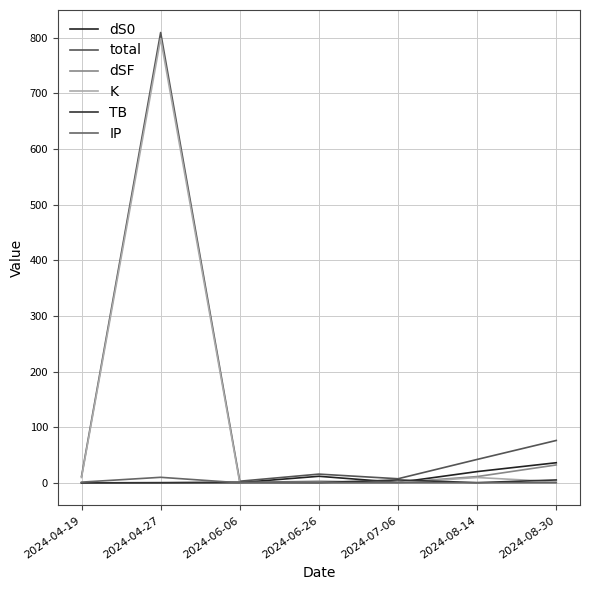

At how many categories does at least one series exceed 622?

1